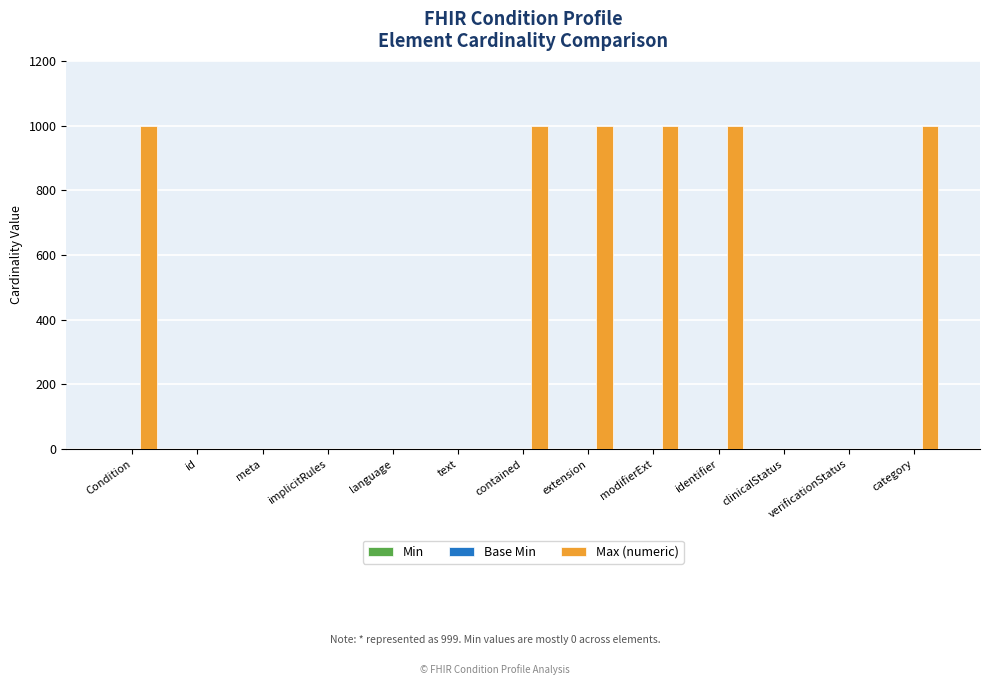

Read the value at Condition.

999